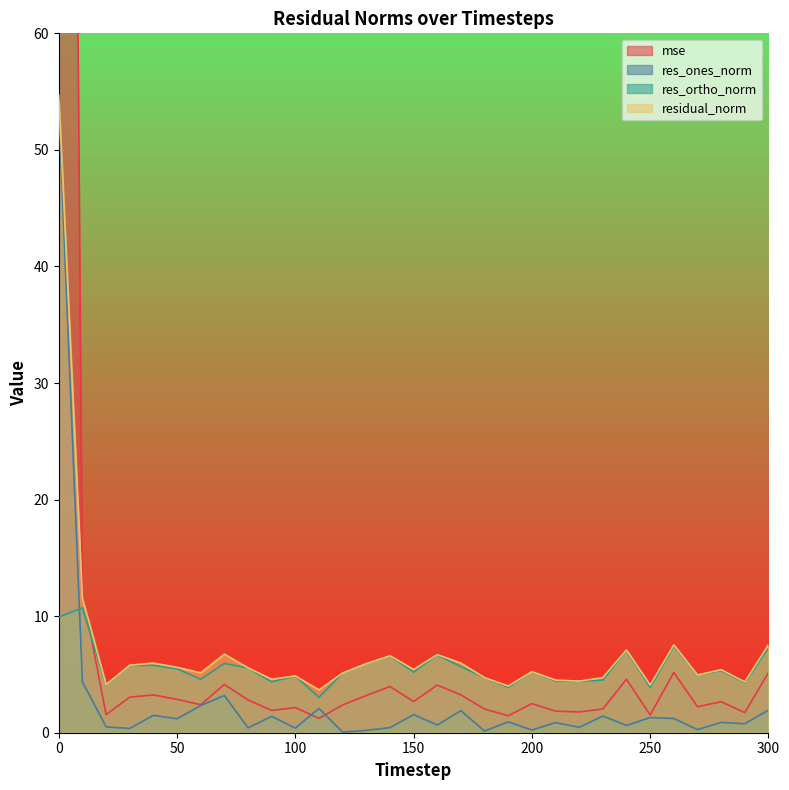

True or false: res_ortho_norm has a value of 1.1 at 20.

False